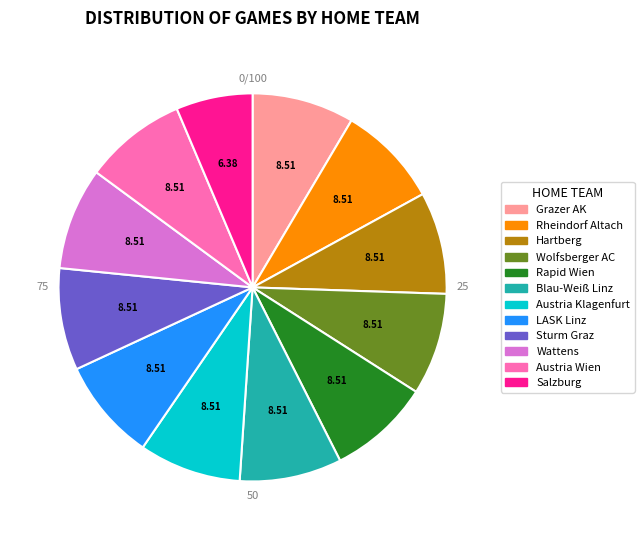

How many slices are in this pie chart?

12